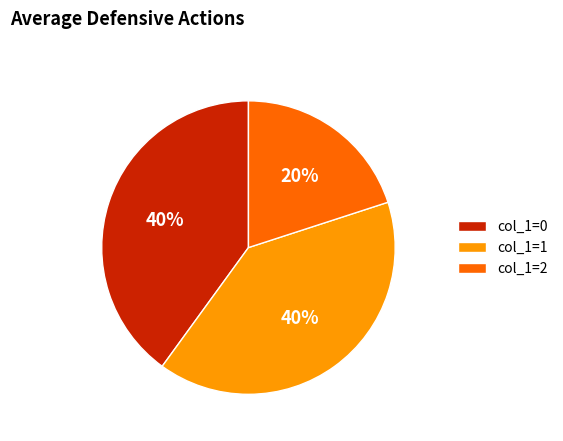

Which has a higher value, col_1=2 or col_1=0?

col_1=0